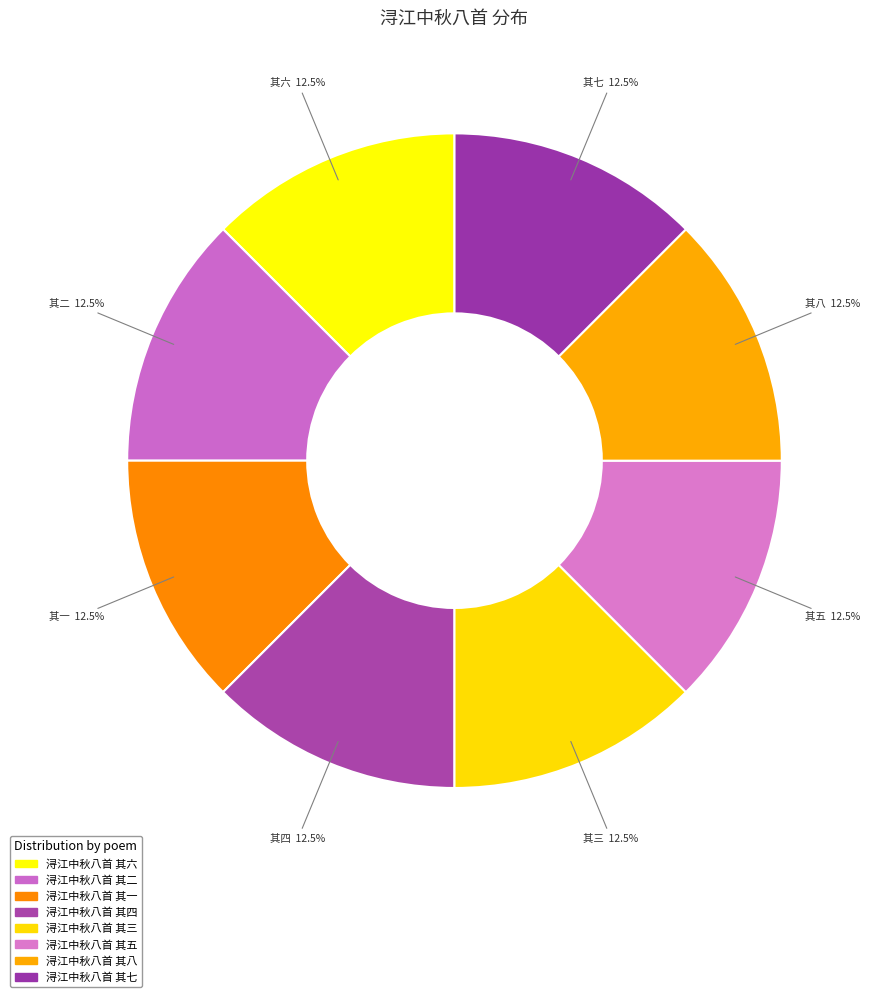

How many segments does this pie chart have?

8